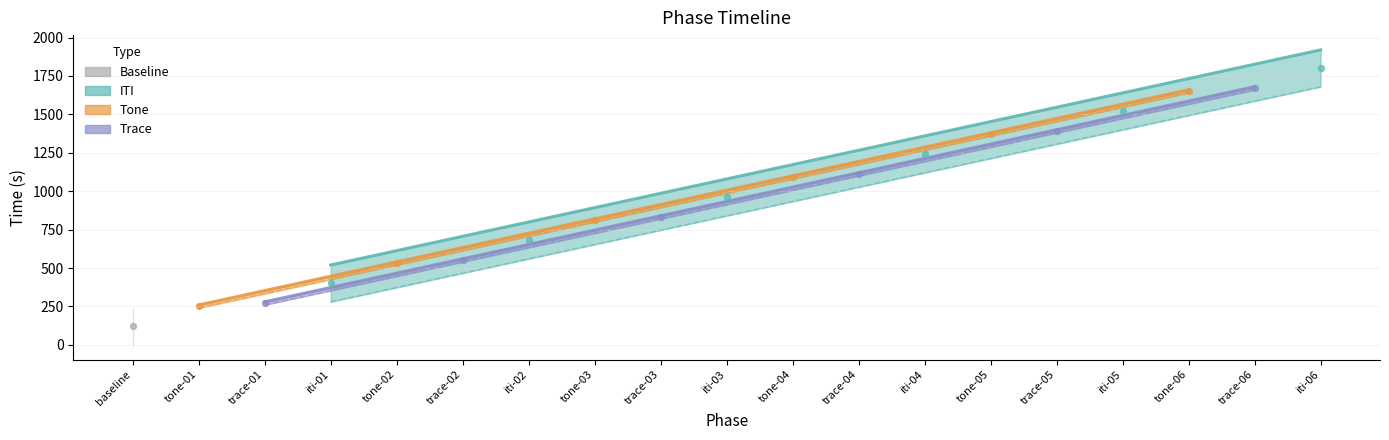

What is the change in value from tone-01 to trace-01?

+20